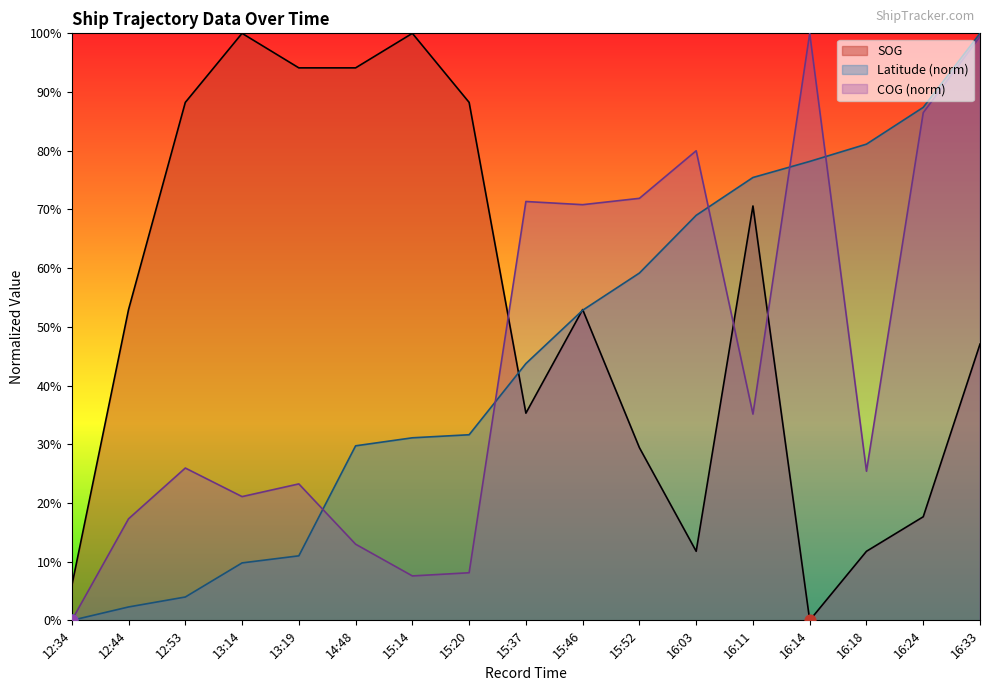

Which series has the widest spread of Y values?

SOG